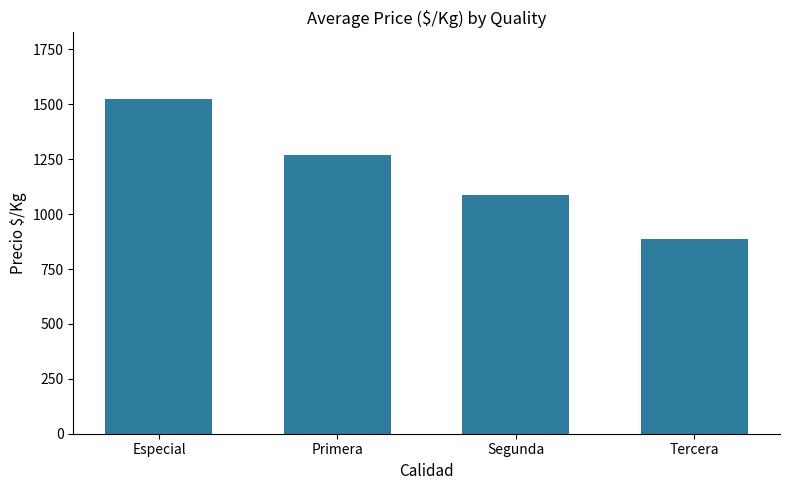

What is the greatest value displayed?

1523